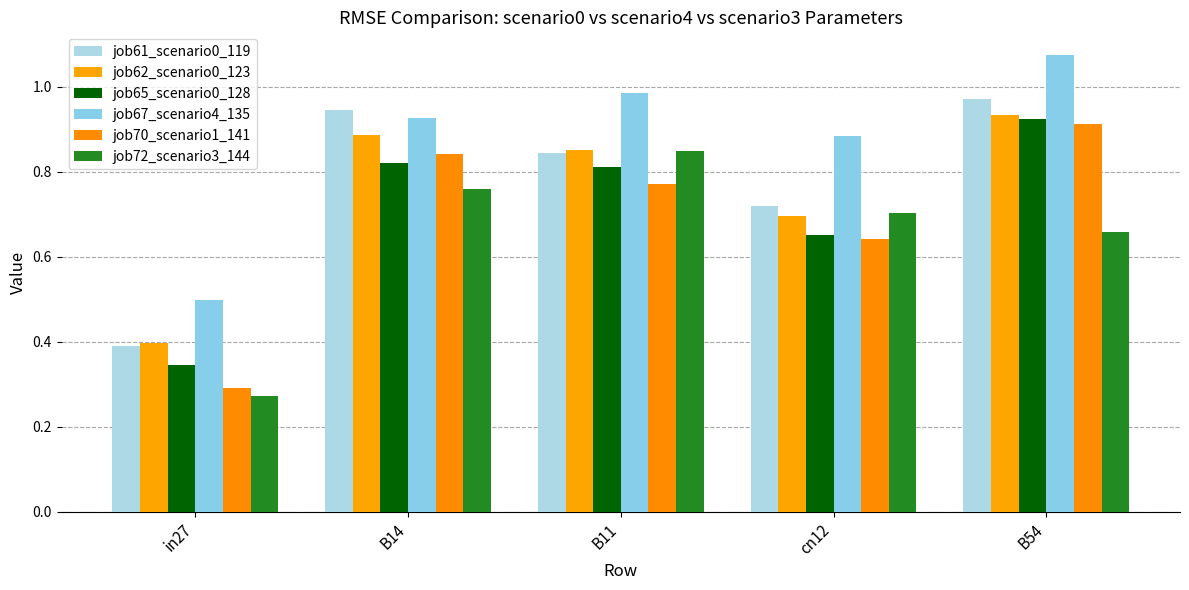

At which category does the chart reach its minimum across all series?

in27